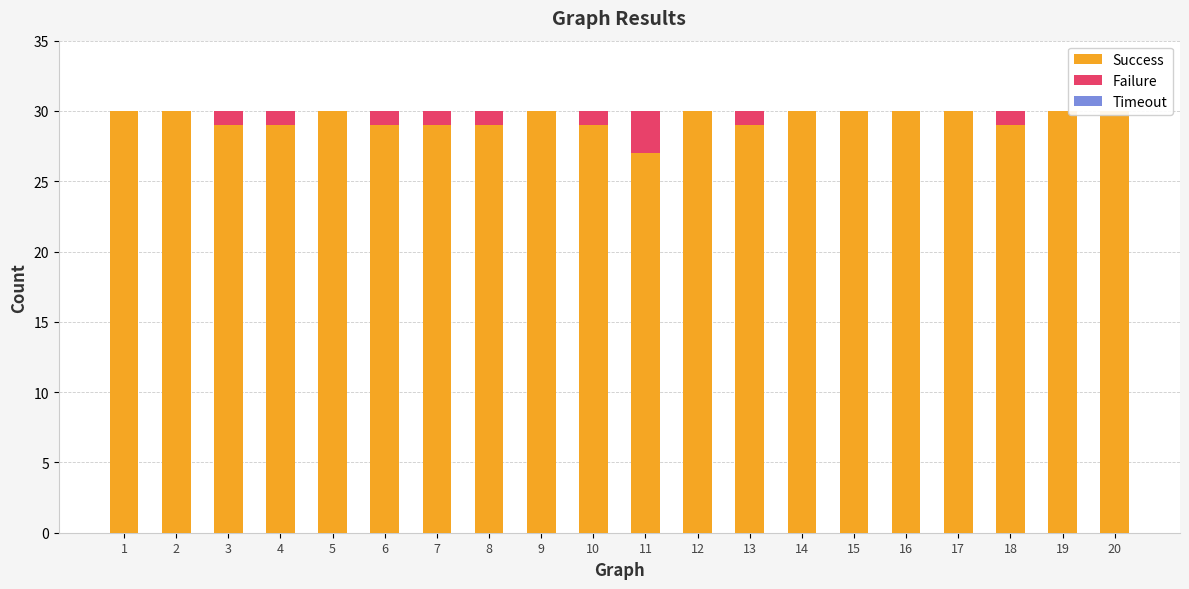

Rank the categories by Success value from highest to lowest.

1, 2, 5, 9, 12, 14, 15, 16, 17, 19, 20, 3, 4, 6, 7, 8, 10, 13, 18, 11